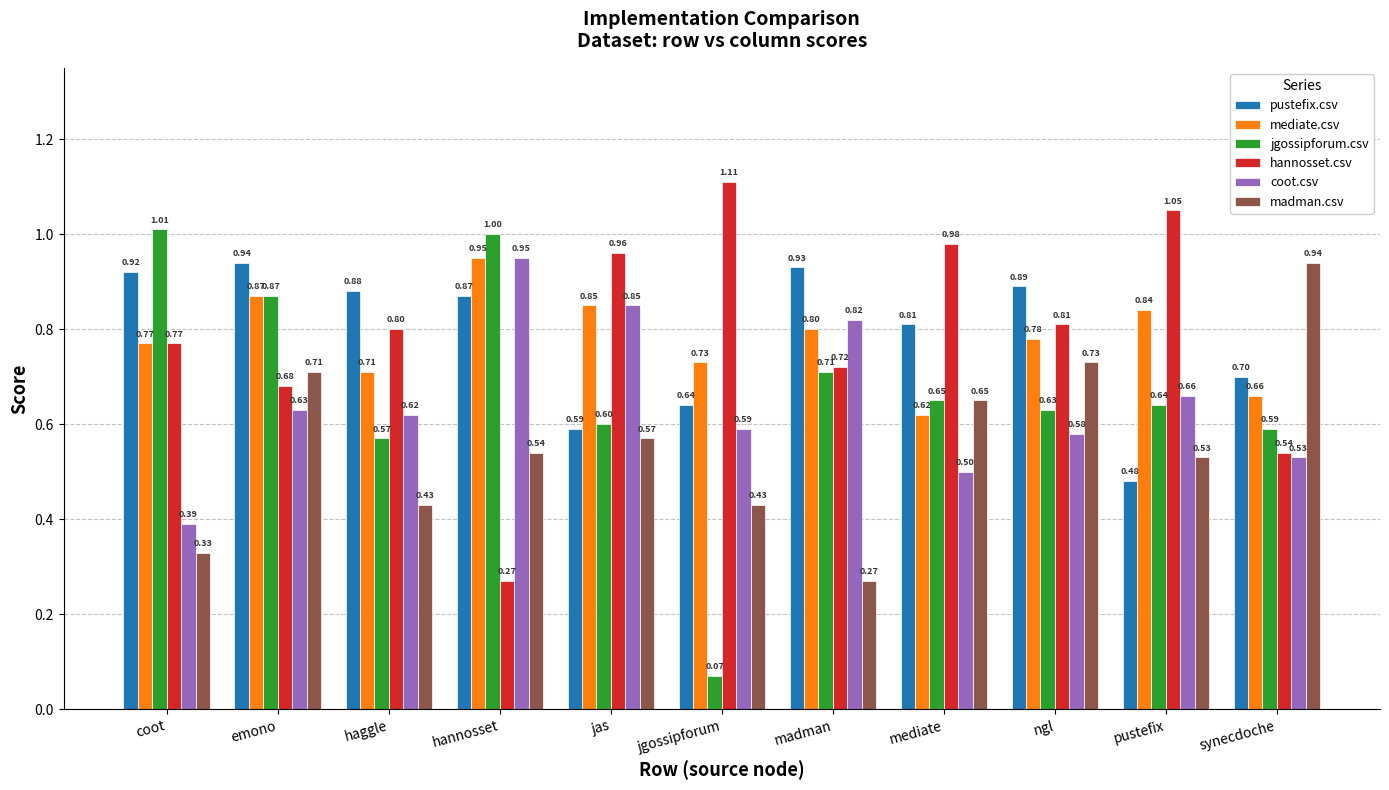

Does the chart contain any negative values?

No